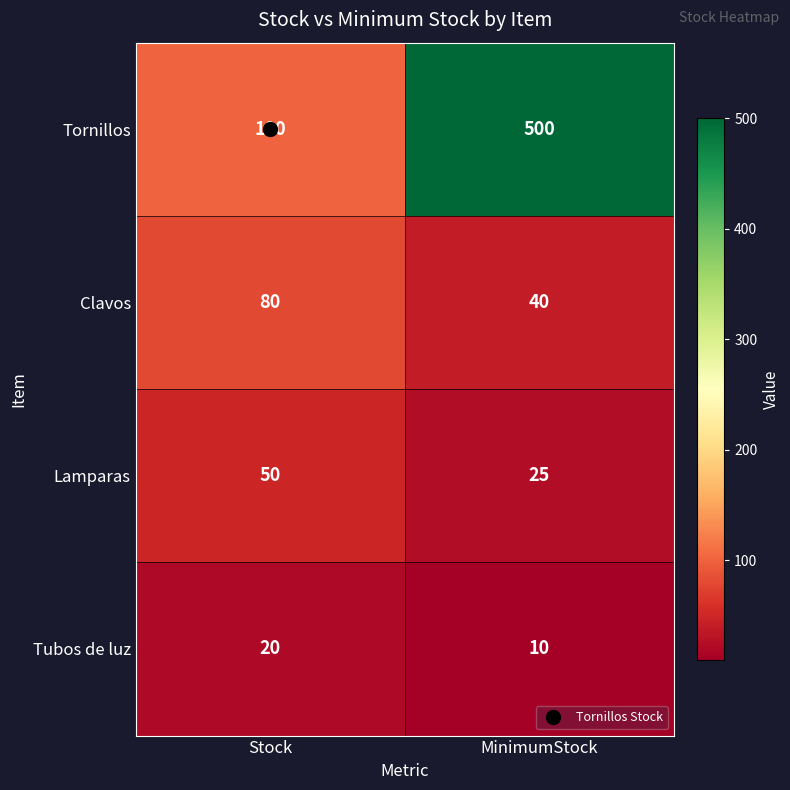

Which series has the largest total across all categories?

Tornillos